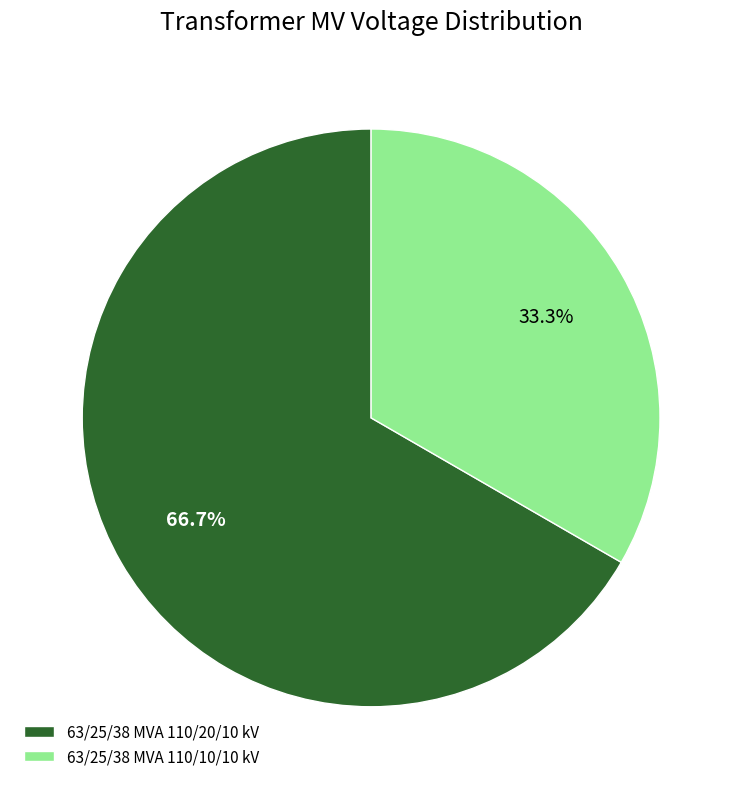

Does any single category account for the majority?

Yes